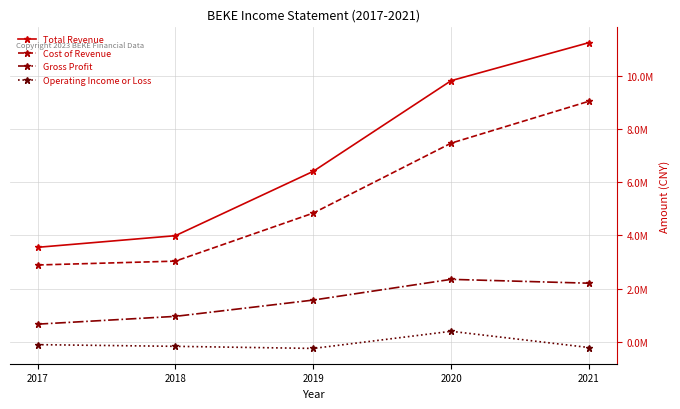

True or false: Cost of Revenue and Operating Income or Loss cross at least once.

False